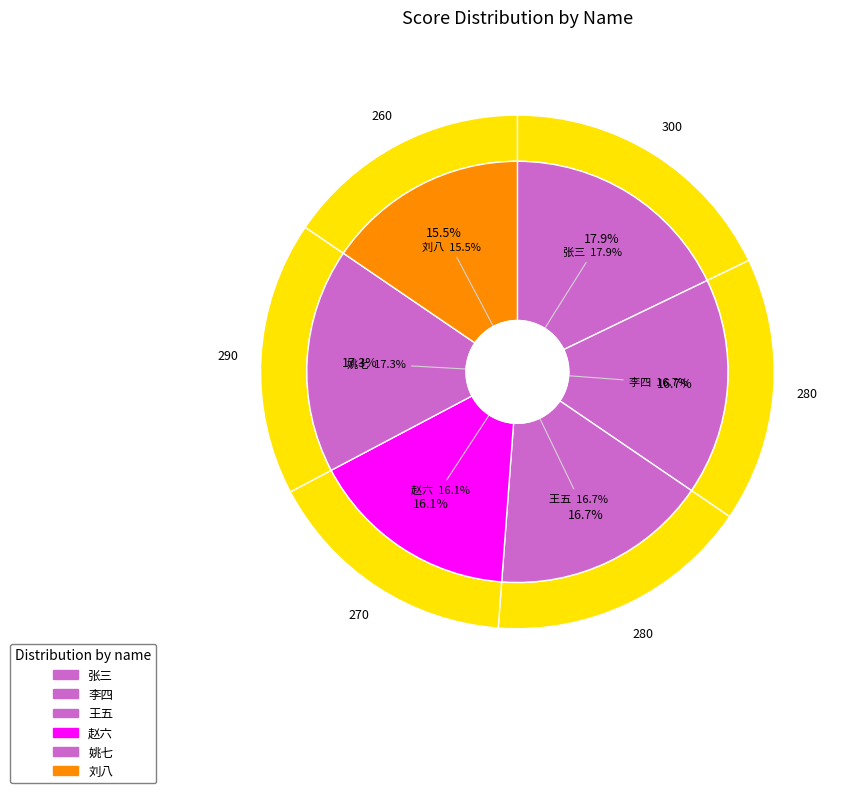

What percentage do 张三 and 姚七 together represent?

35.1%